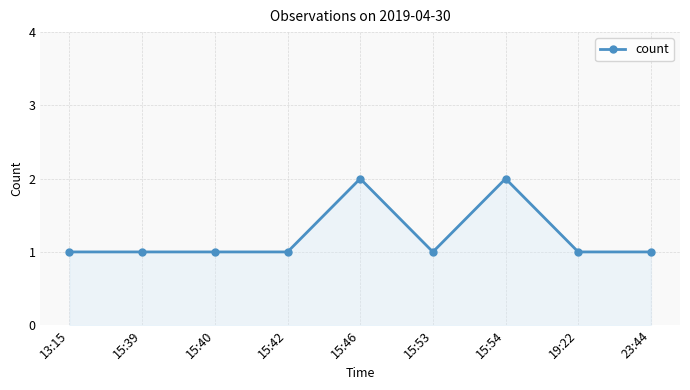

What is the ratio of the value at 15:40 to the value at 15:46?

0.5